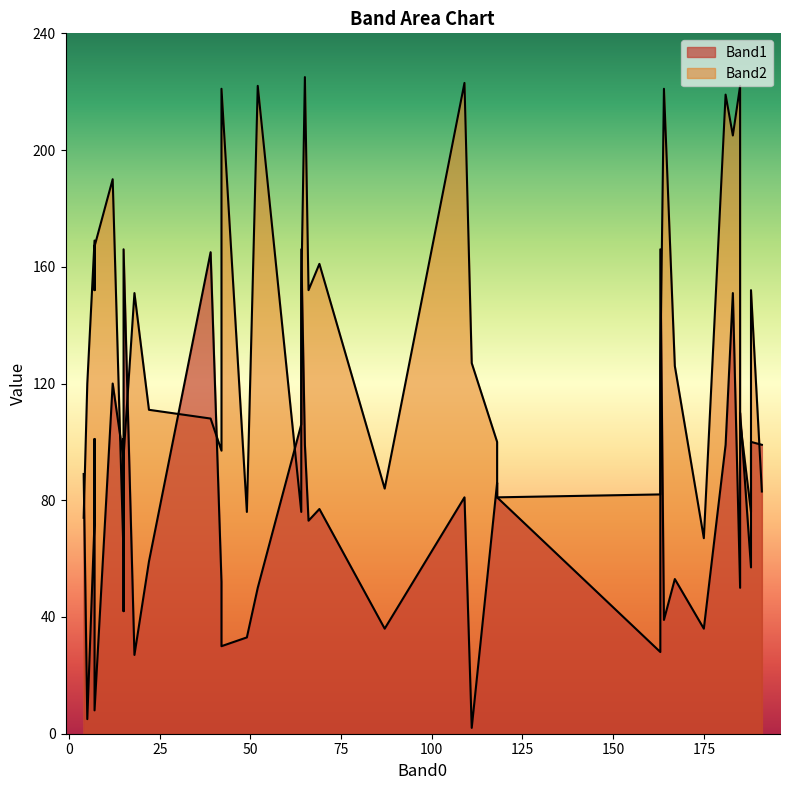

Is the value of Band1 at 11 greater than the value of Band2 at 39?

No